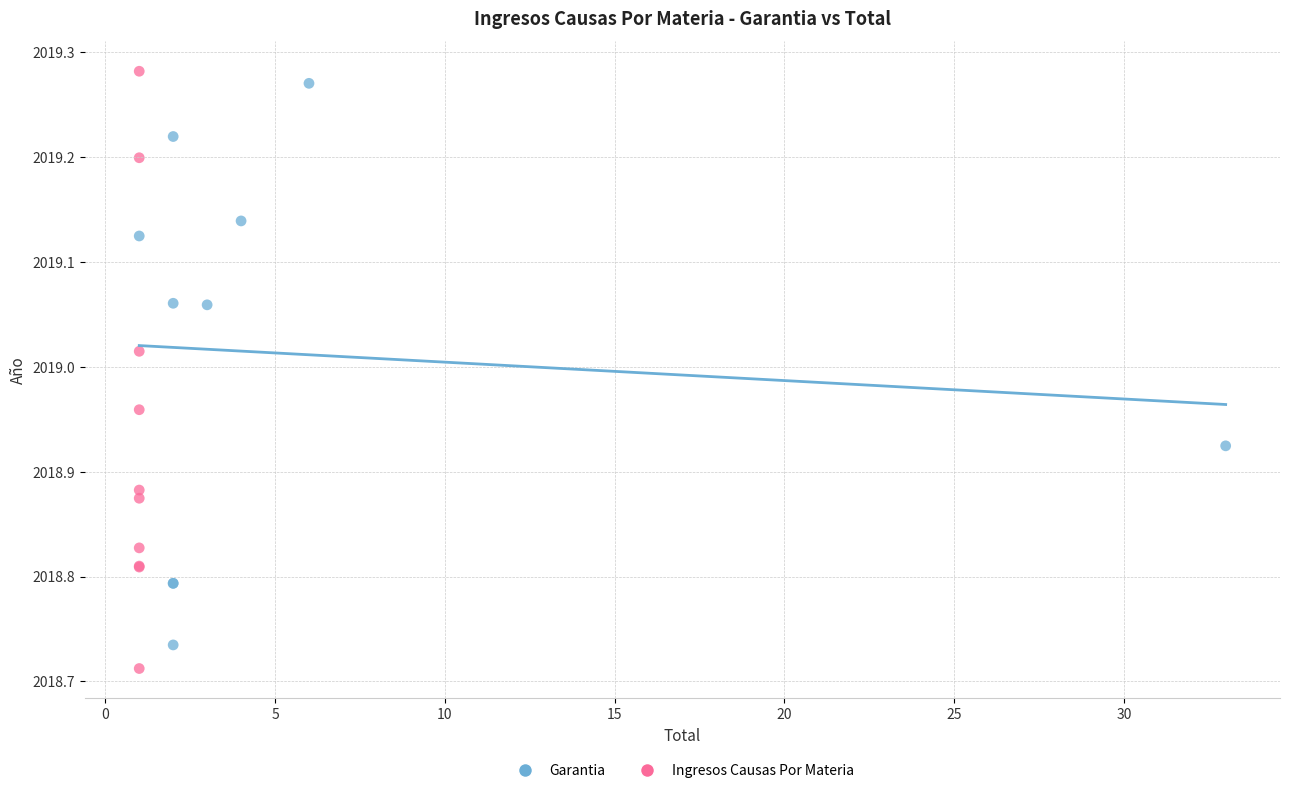

What are all the series names shown in the legend?

Garantia, Ingresos Causas Por Materia